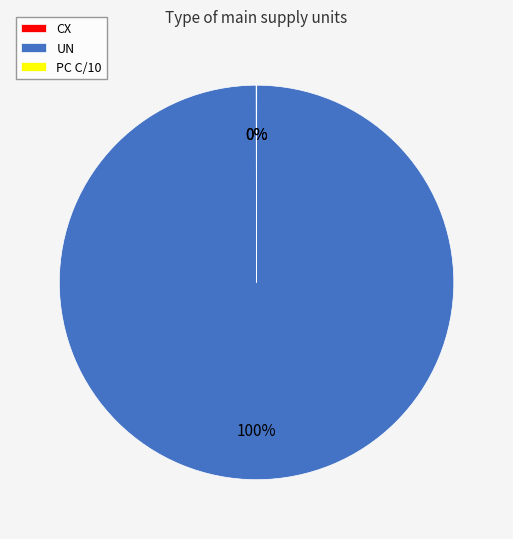

What percentage is the UN slice, to the nearest percent?

100%